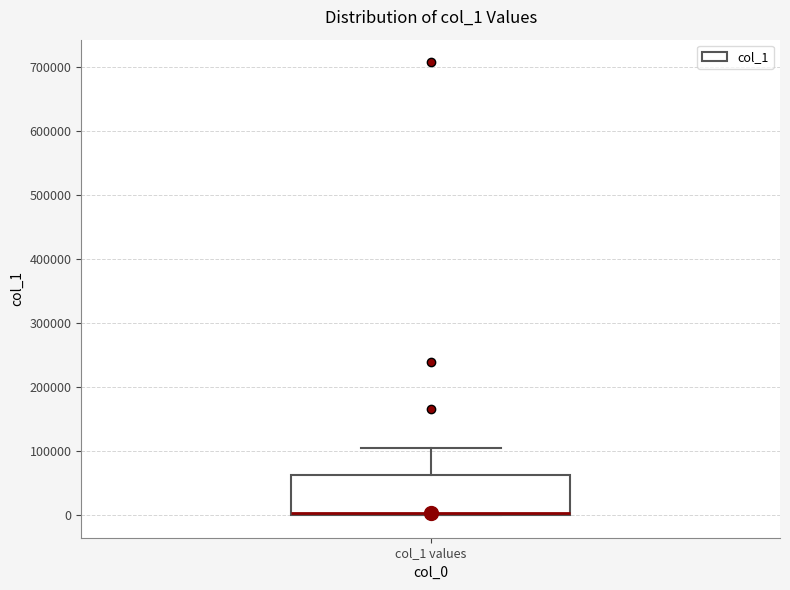

Transcribe this box plot: give where the median line is, the range the box spans, and where the two whiskers end, as read against the y-axis. The values are not printed on the chart, so give them approximately, as read against the axis.

median 0 (drawn on the box's lower edge), box 0 to 60000, whiskers 0 to 100000